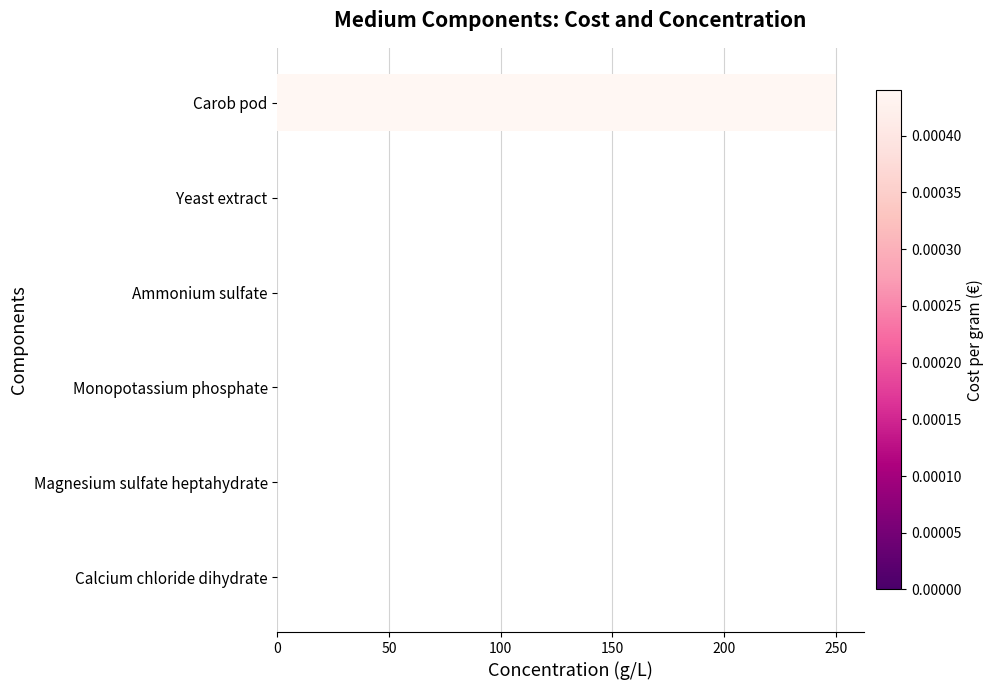

Is it true that the value at Ammonium sulfate is 0?

True